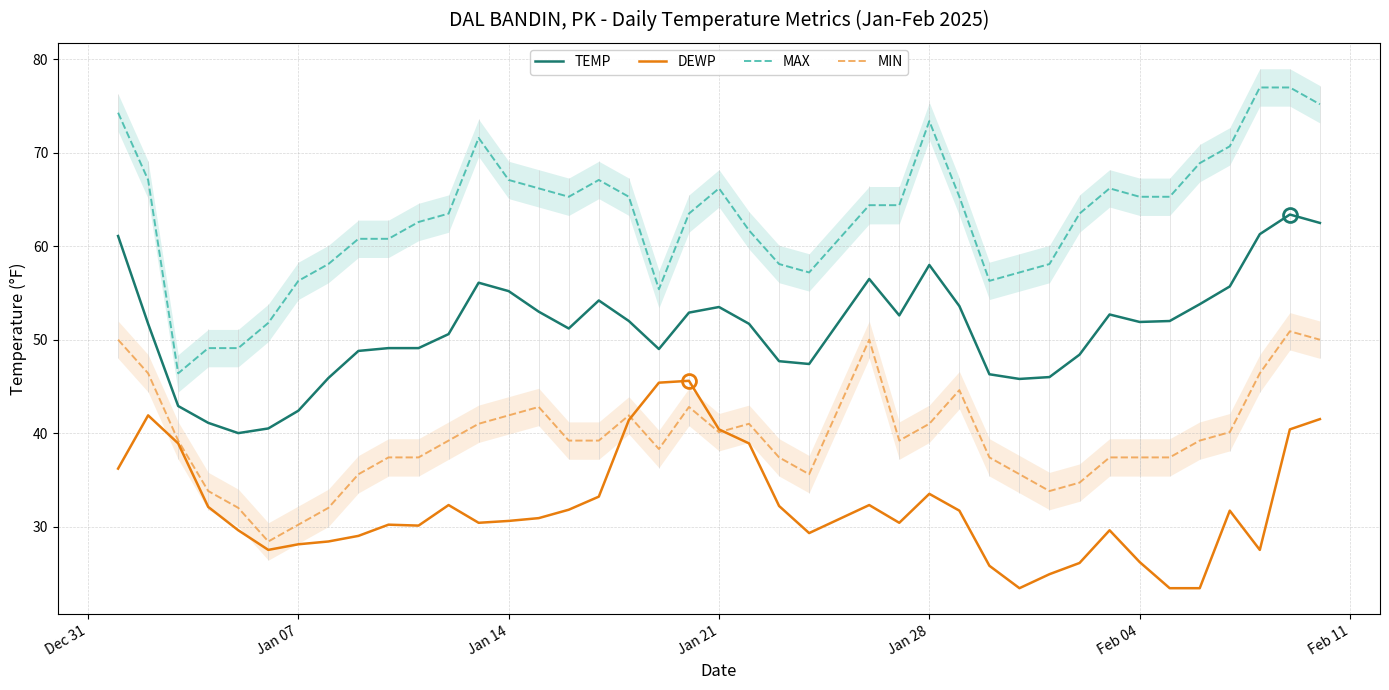

True or false: DEWP and TEMP cross at least once.

False